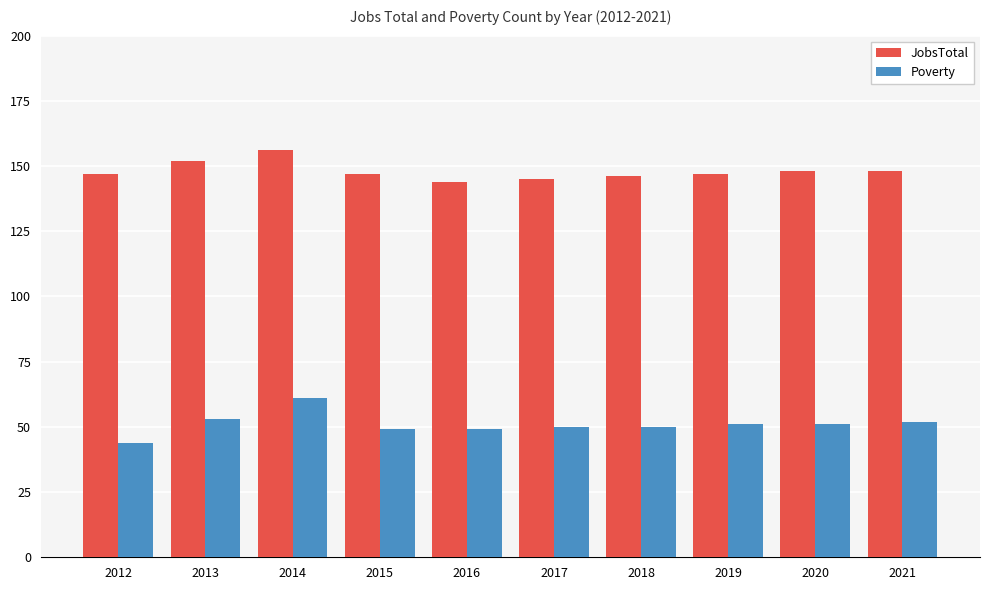

Reading left to right, list all the values displayed in this chart.

JobsTotal: 2012=147	2013=152	2014=156	2015=147	2016=144	2017=145	2018=146	2019=147	2020=148	2021=148
Poverty: 2012=44	2013=53	2014=61	2015=49	2016=49	2017=50	2018=50	2019=51	2020=51	2021=52